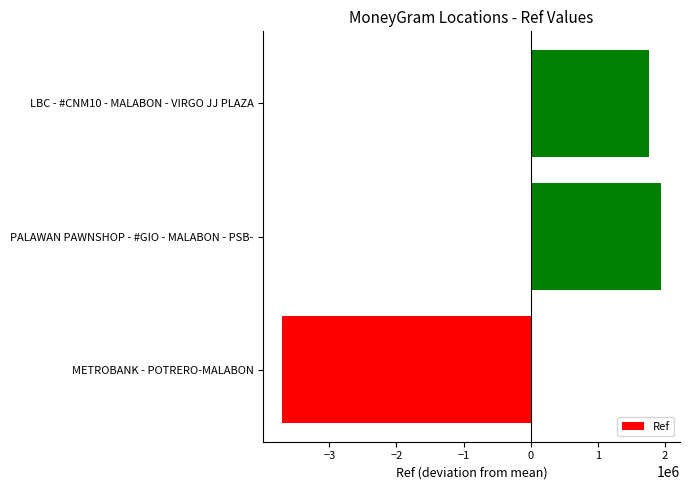

Is it true that the value at METROBANK - POTRERO-MALABON is -5958602?

False